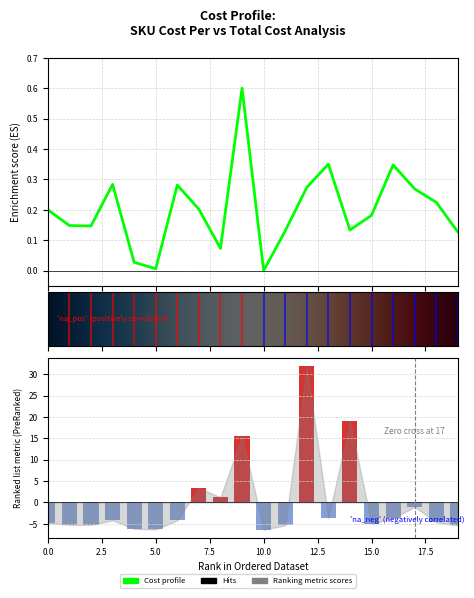

What is the average value of the Cost Per series?

0.2